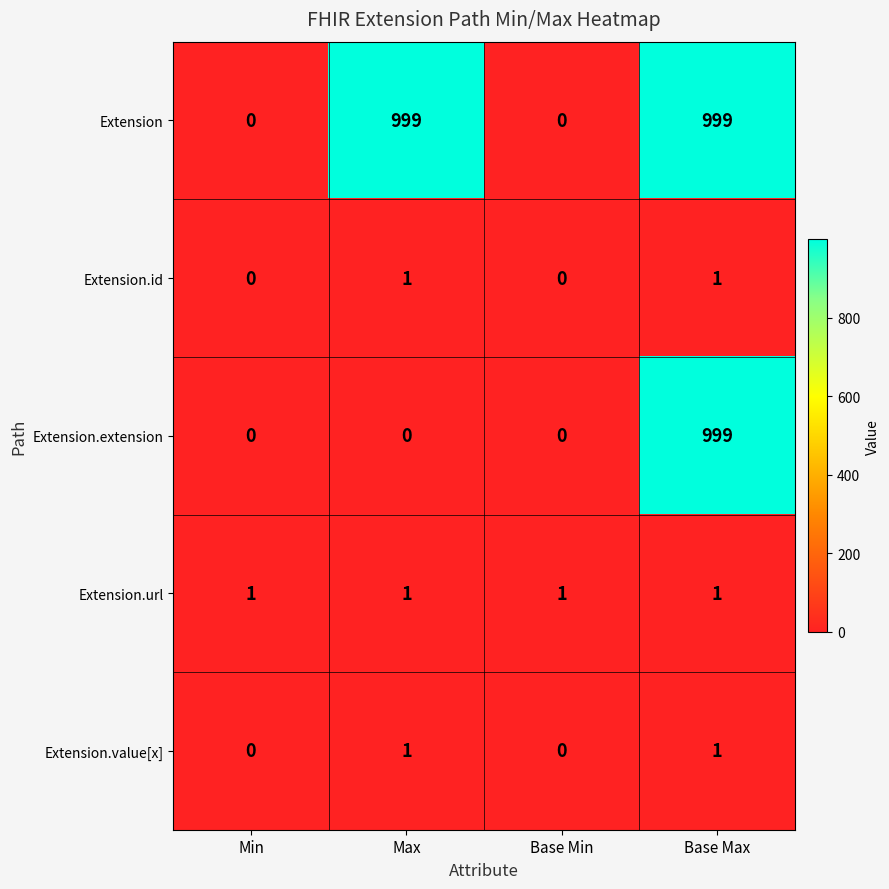

How many categories are shown in the chart?

4